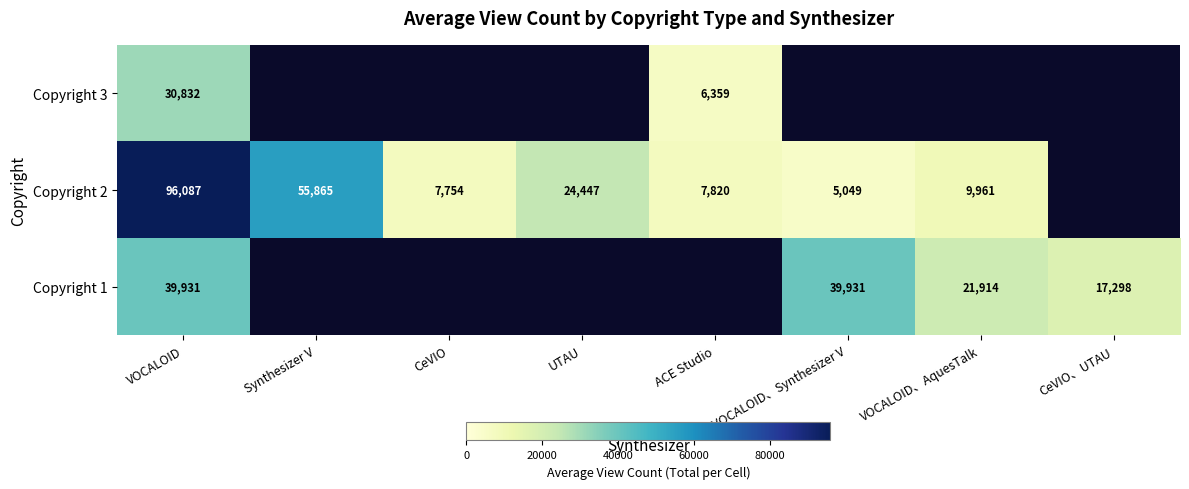

The value of Copyright 1 at VOCALOID、AquesTalk is 8301. True or false?

False